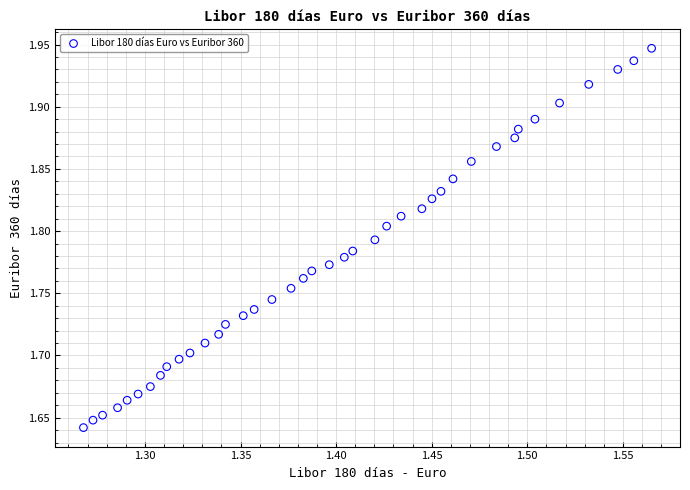

What is the range of Y values (max minus min)?

0.3